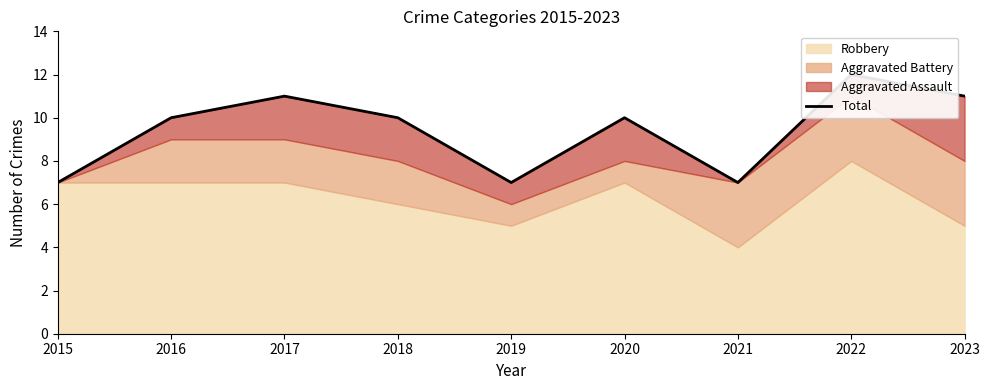

Rank the categories by value from lowest to highest.

2015, 2019, 2021, 2016, 2018, 2020, 2017, 2023, 2022